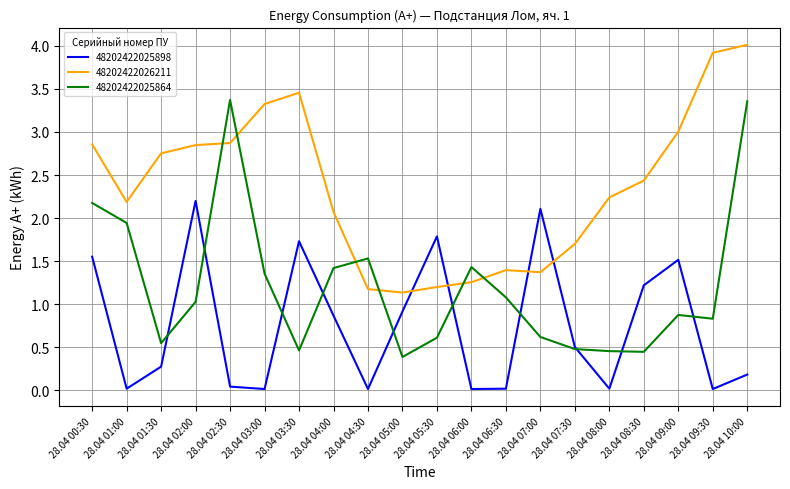

Which category has the lowest value in the 48202422026211 series?

28.04 05:00